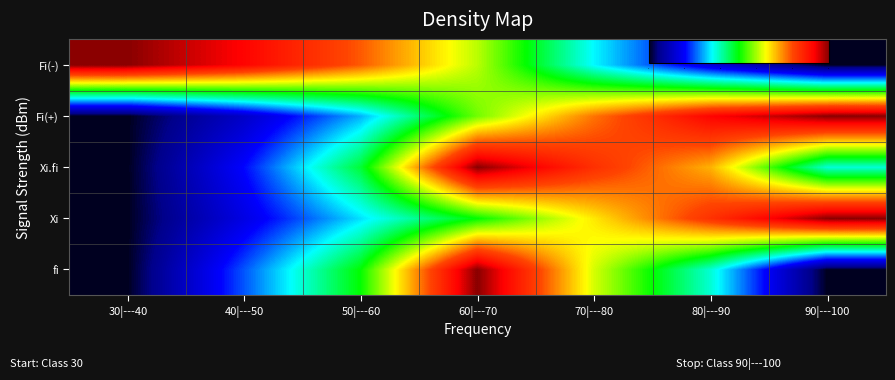

At which category is the sum across all series the highest?

60|---70